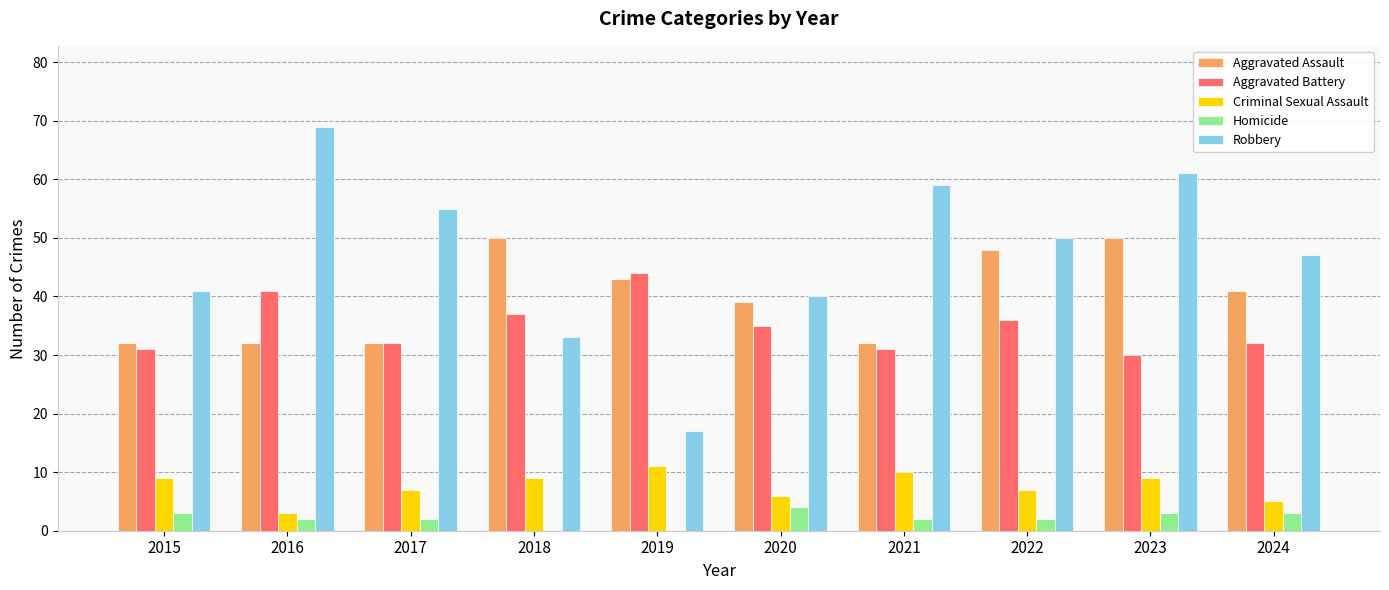

At which label does Criminal Sexual Assault reach its peak?

2019